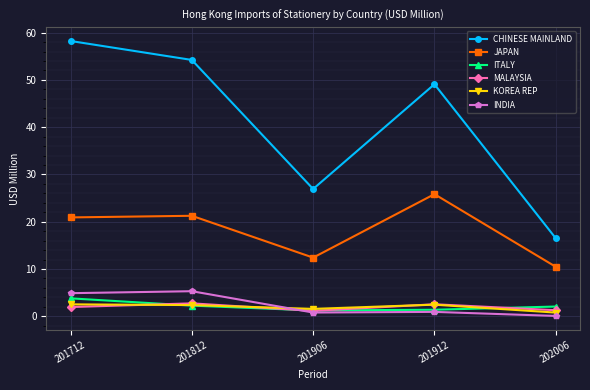

True or false: CHINESE MAINLAND has a value of 54.2 at 201812.

True